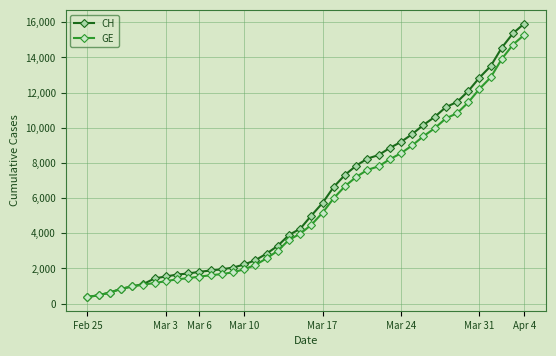

What is the lowest value of the GE series?

375